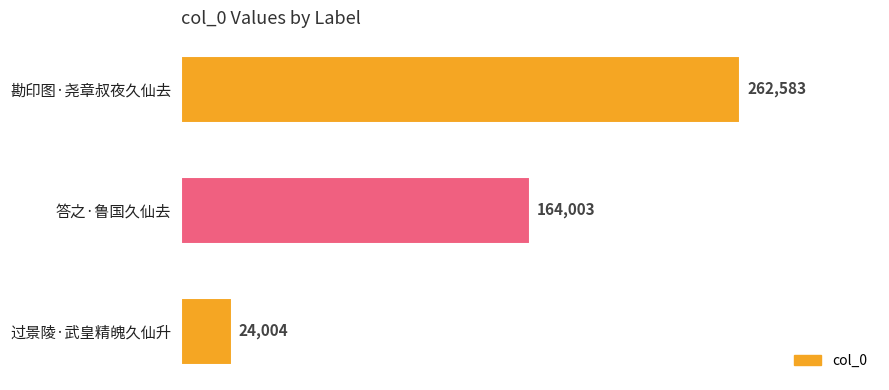

What is the smallest value displayed?

24004